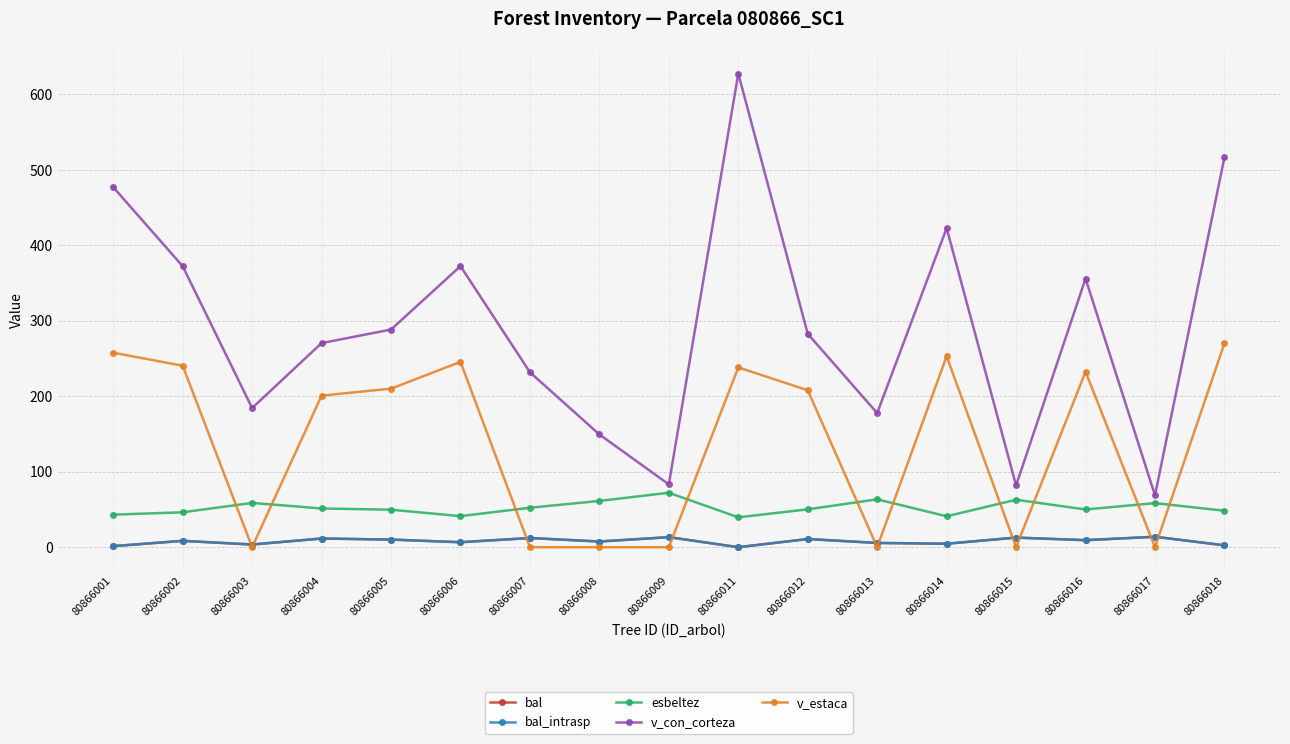

What is the highest value of the bal series?

13.8